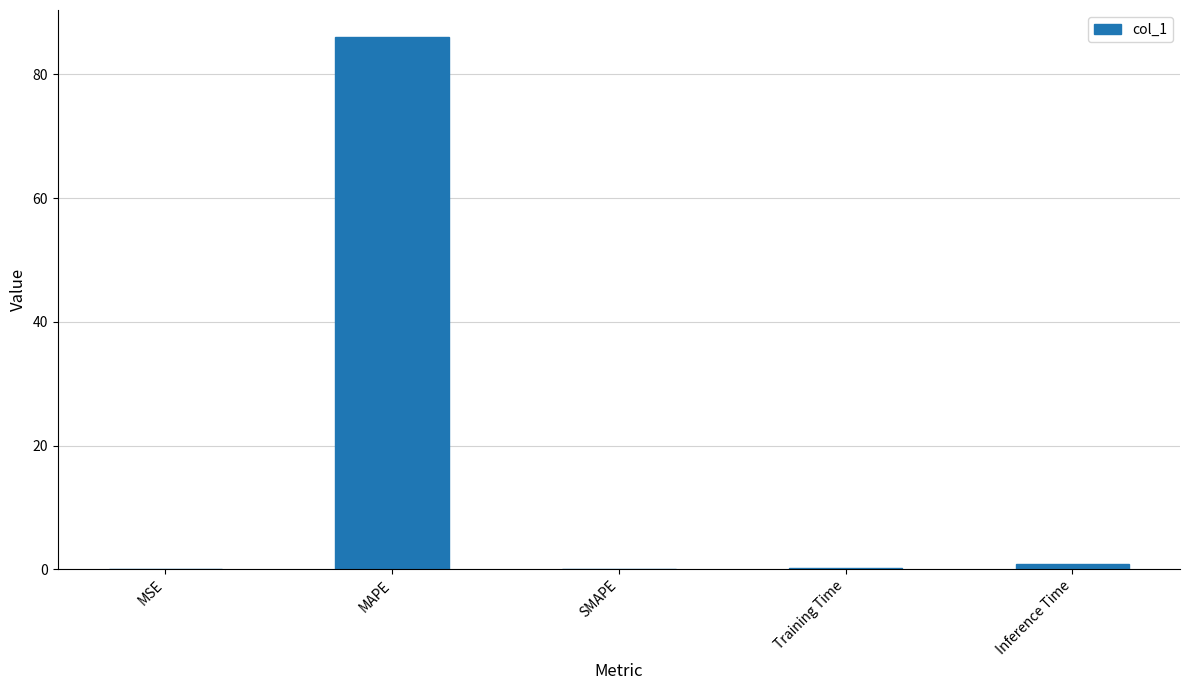

Between MAPE and Inference Time, which is larger?

MAPE